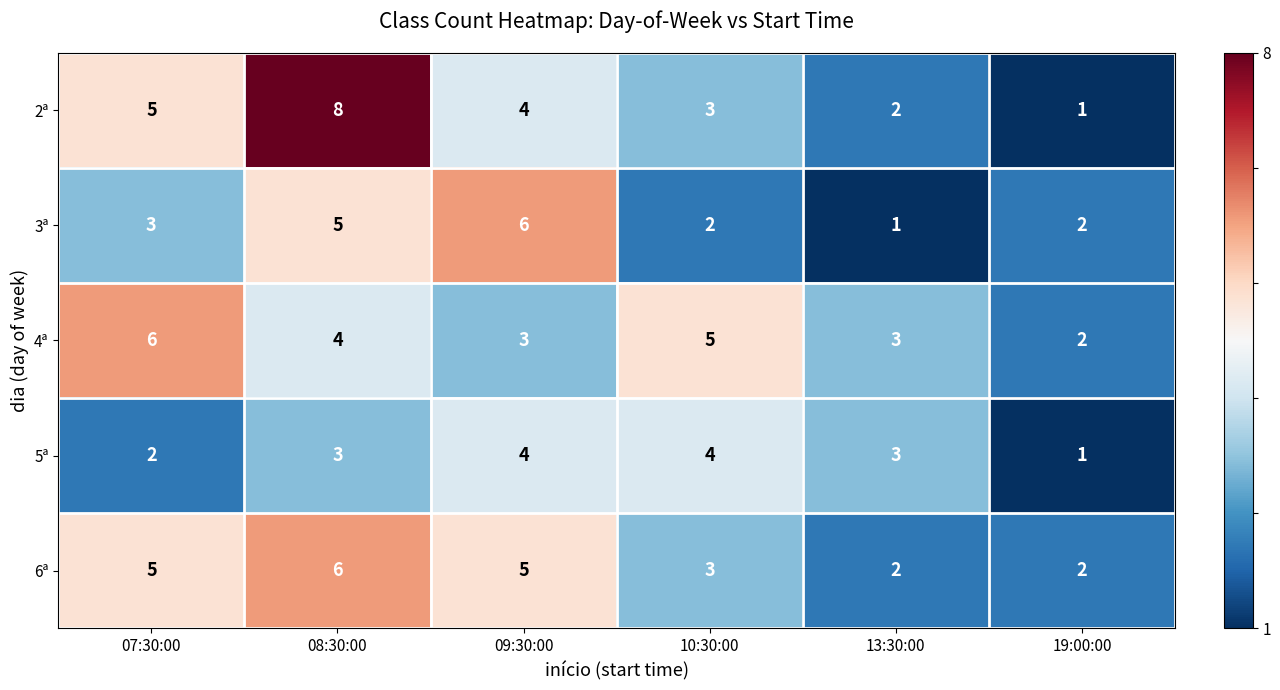

At how many categories does at least one series exceed 1?

6